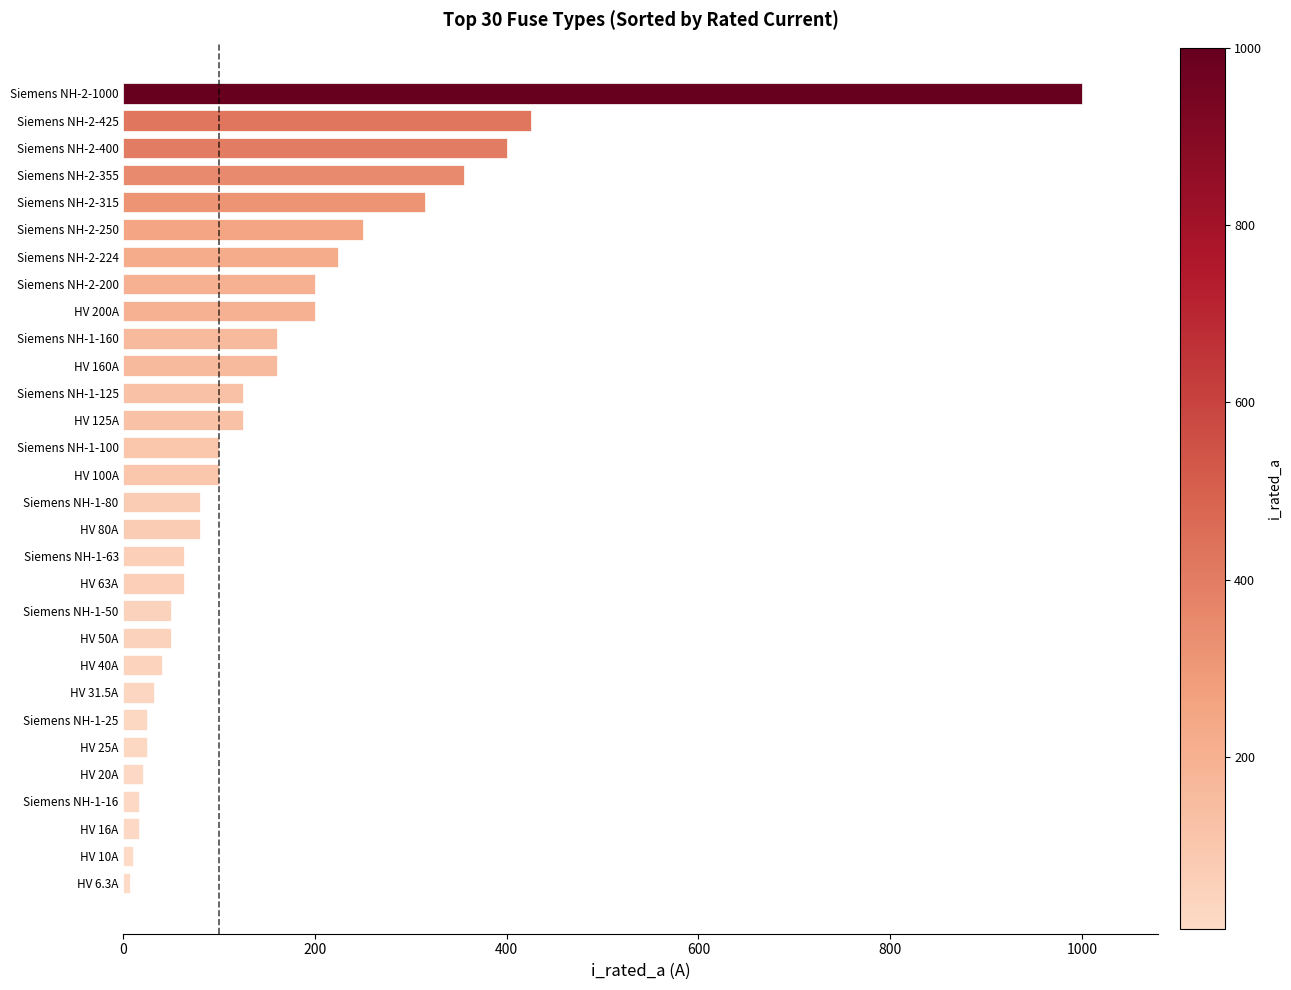

Where is the data nearest to the value 503?

Siemens NH-2-425